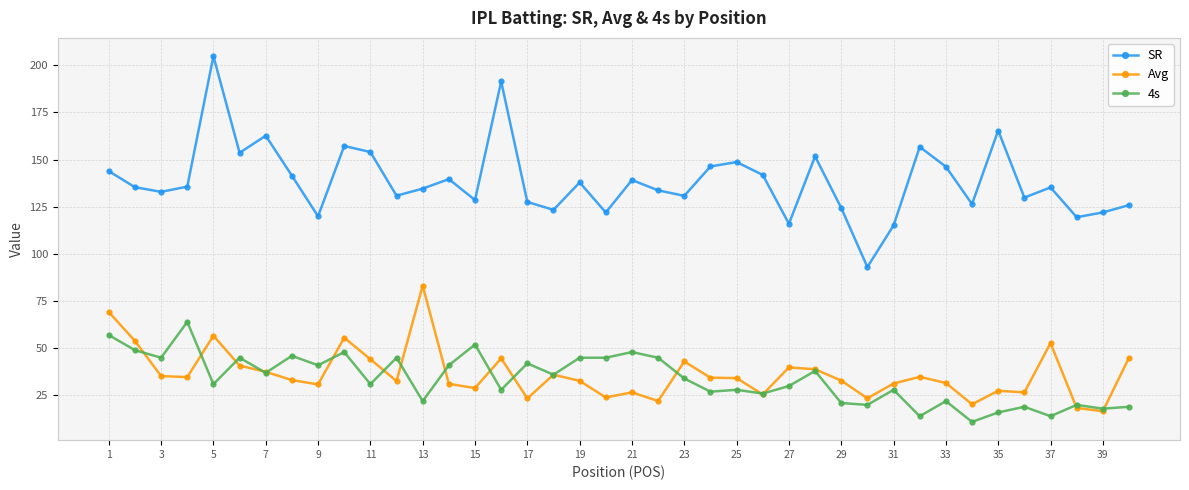

What are all the series names shown in the legend?

SR, Avg, 4s